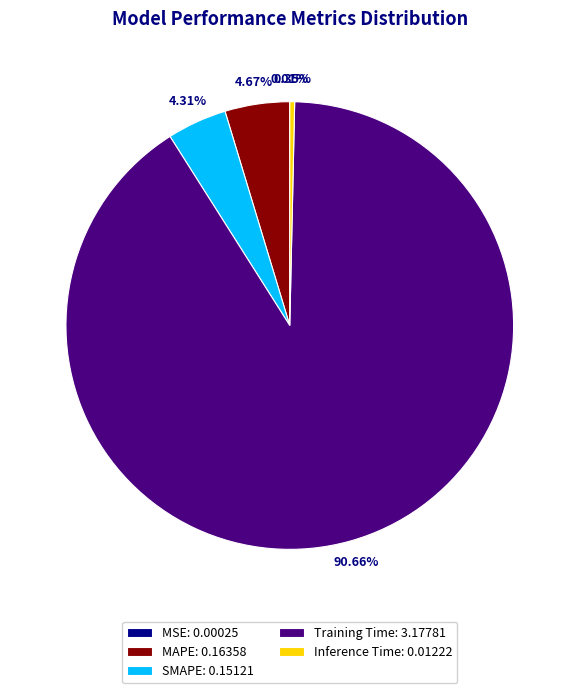

Which slice is the largest?

Training Time